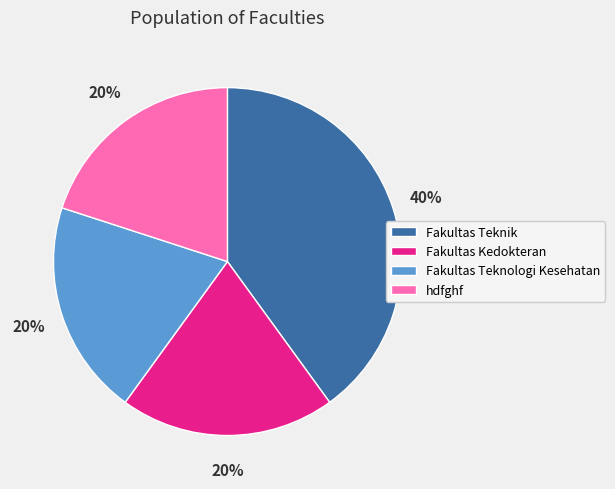

Approximately how many times larger is the value at Fakultas Kedokteran compared to Fakultas Teknik?

0.5